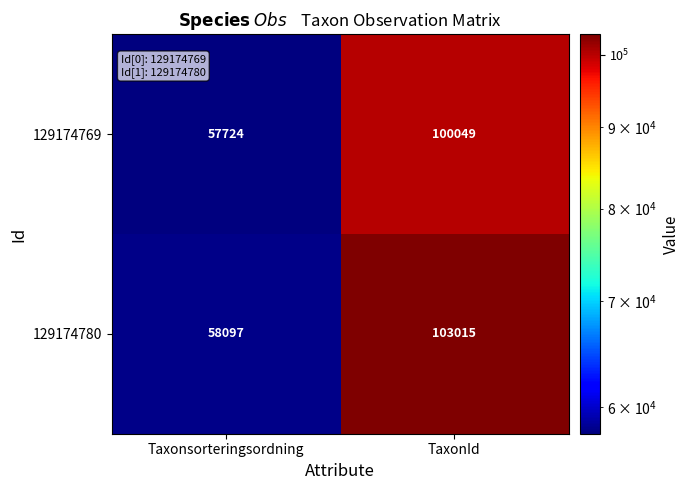

Reading left to right, what are all the values shown in this chart?

129174769: Taxonsorteringsordning=57724	TaxonId=100049
129174780: Taxonsorteringsordning=58097	TaxonId=103015